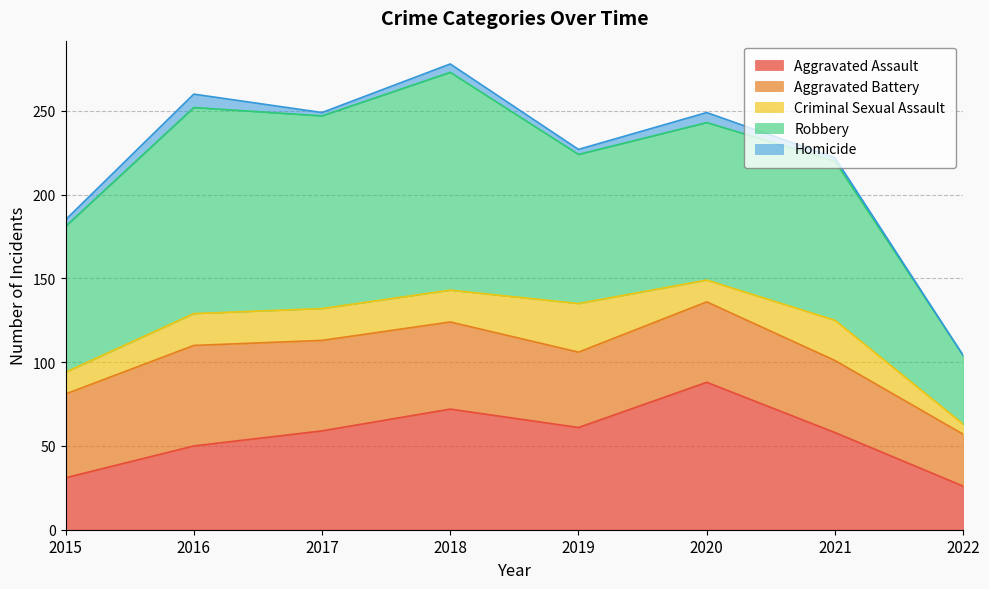

True or false: Criminal Sexual Assault and Robbery intersect in this chart.

False